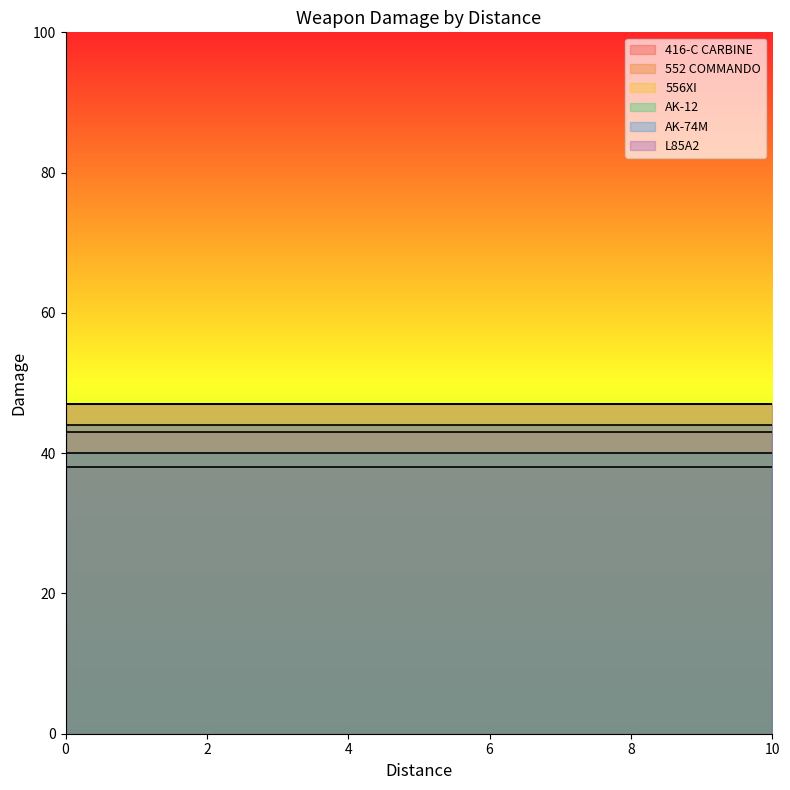

At how many categories does at least one series exceed 41?

11